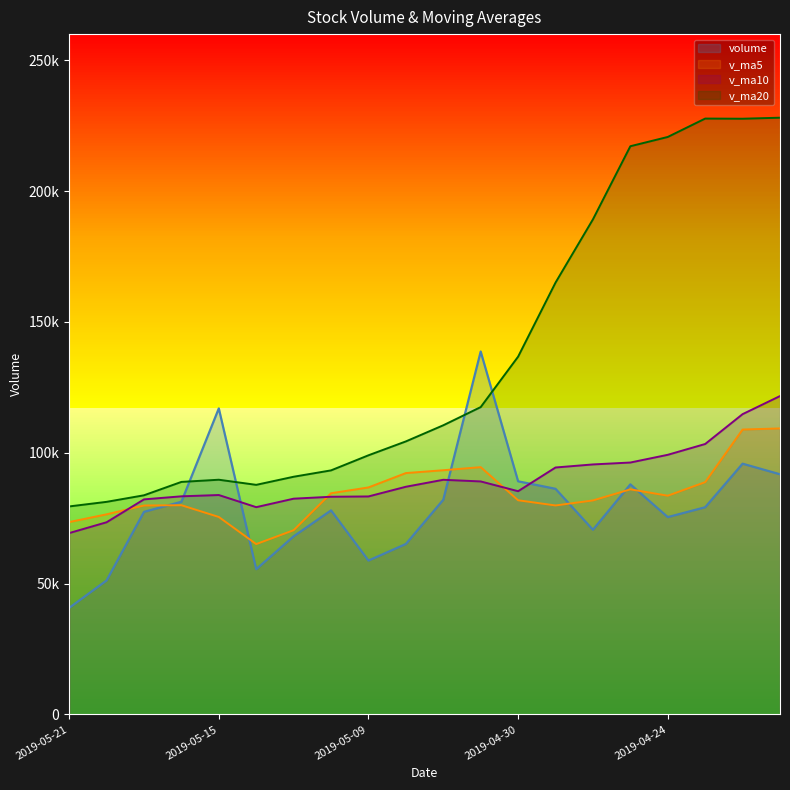

What is the sum of the v_ma20 values at 2019-05-14 and 2019-04-22?

315393.9